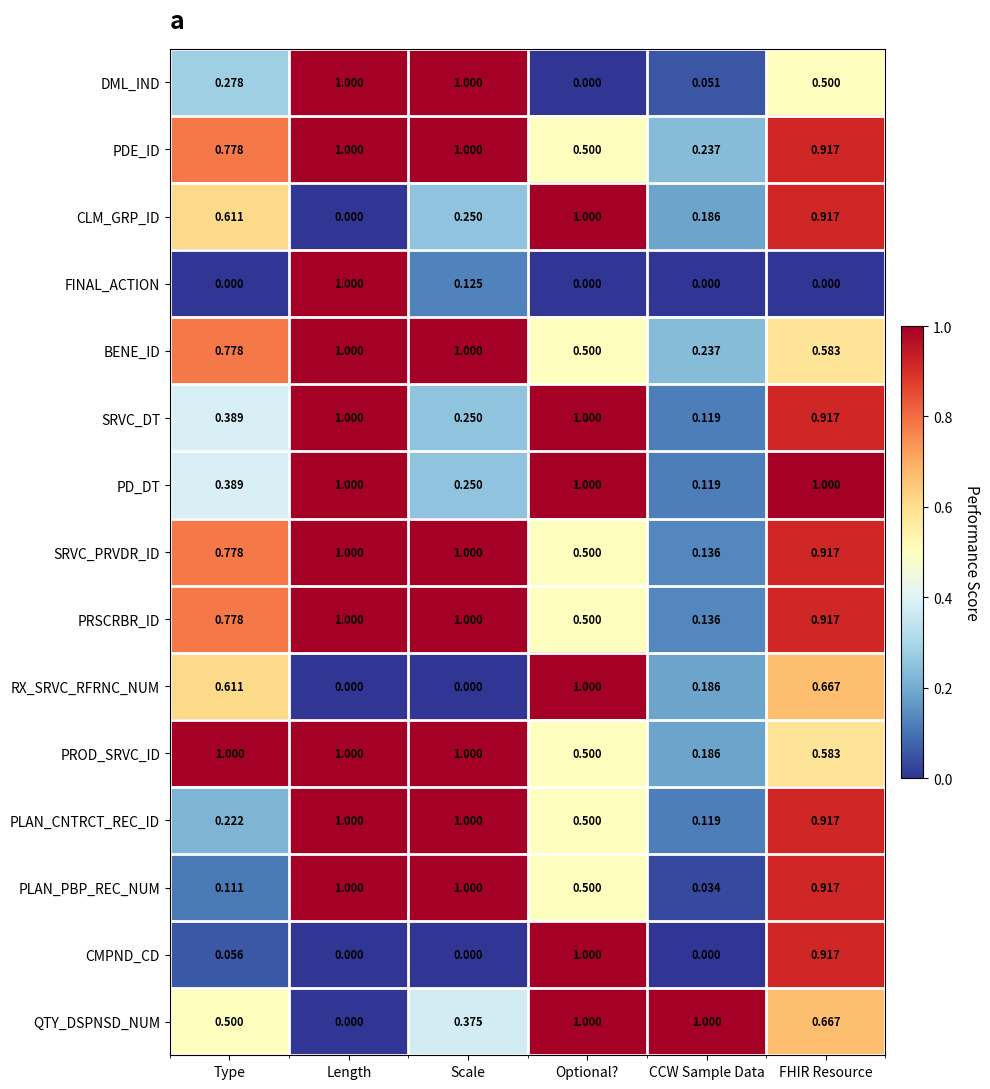

Between Length and Scale, which series saw the biggest shift?

FINAL_ACTION